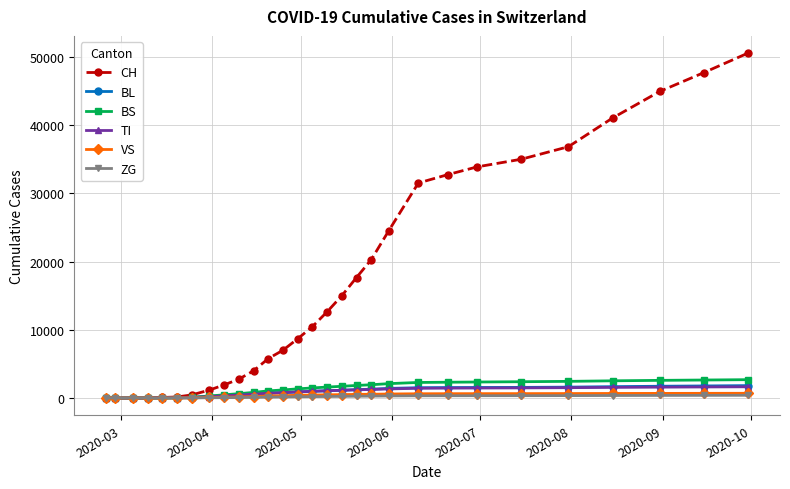

What is the average value of the VS series?

369